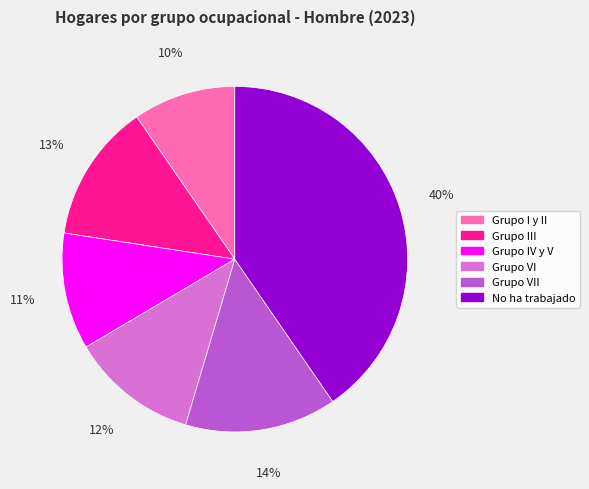

To the nearest percent, what is the average slice percentage?

17%